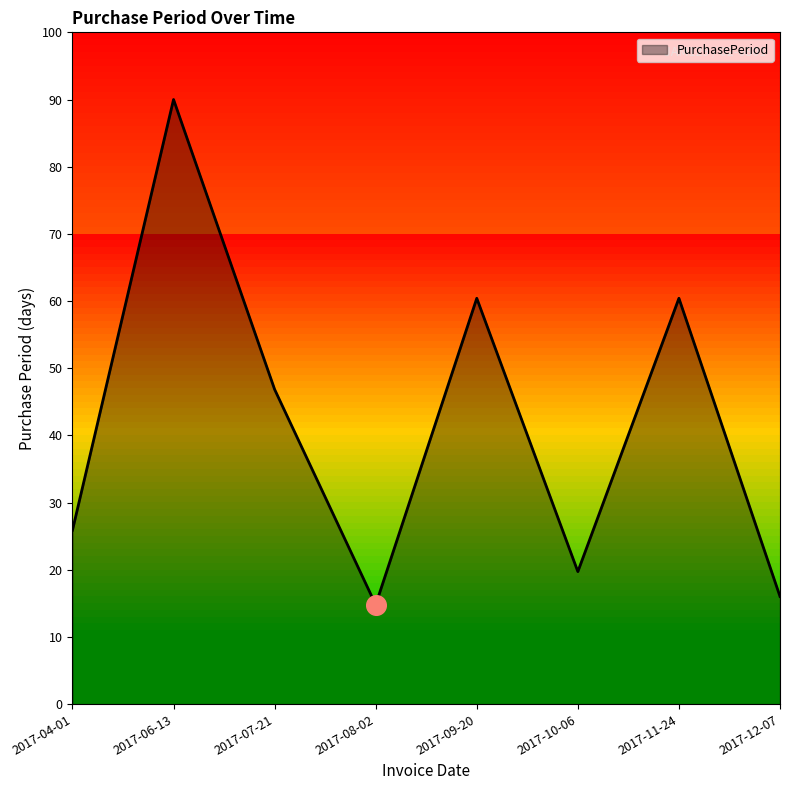

Between 2017-11-24 and 2017-08-02, which is larger?

2017-11-24